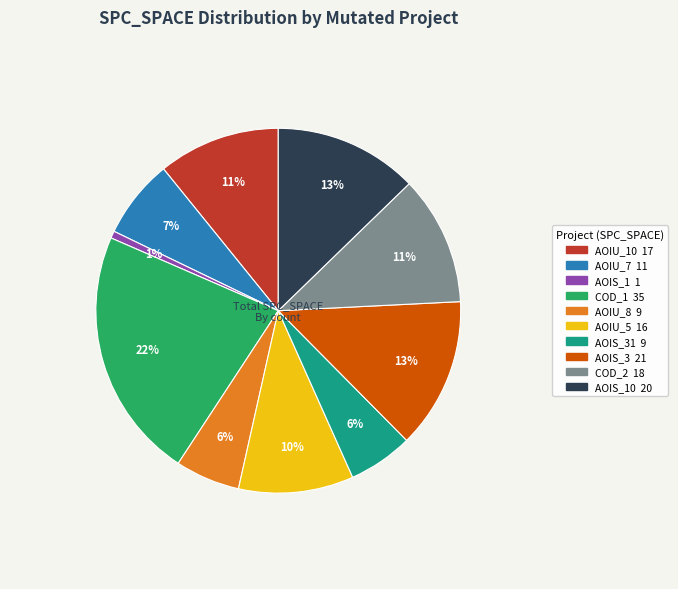

To the nearest percent, what is the average slice percentage?

10%